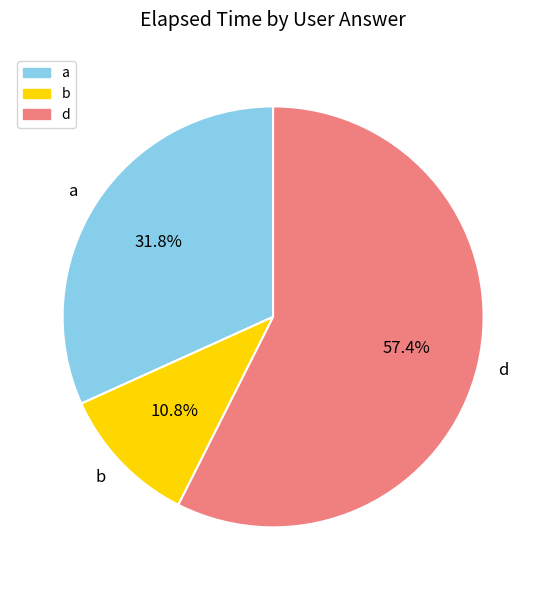

Between a and b, which is larger?

a